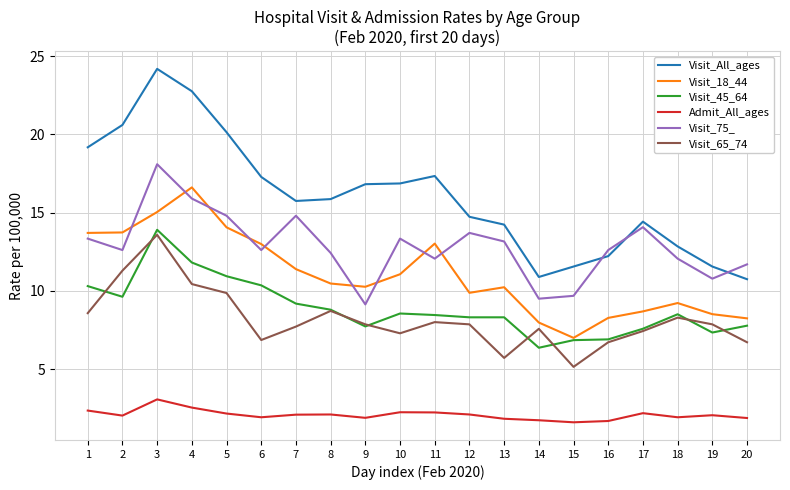

True or false: Admit_All_ages and Visit_All_ages cross at least once.

False